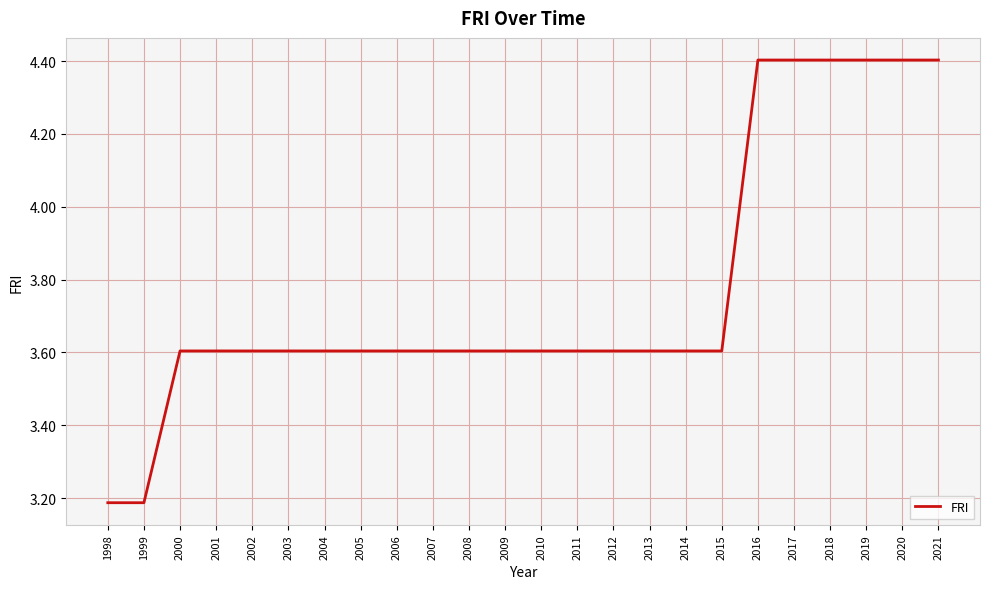

How many series are shown in this chart?

1